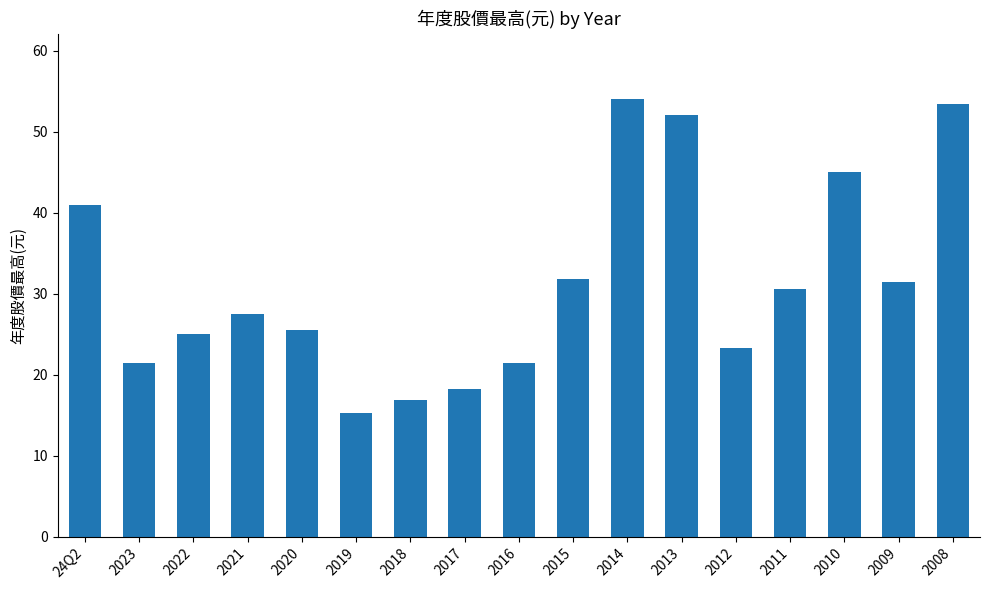

What is the label of the 11th bar from the left?

2014